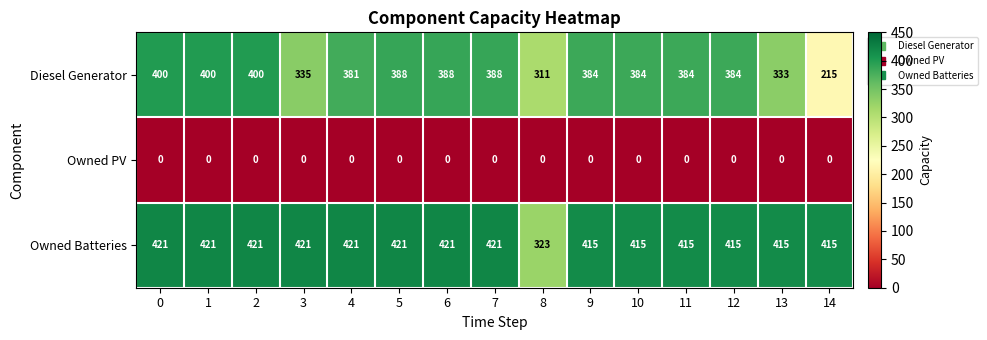

Where is Diesel Generator nearest to the value 307?

8